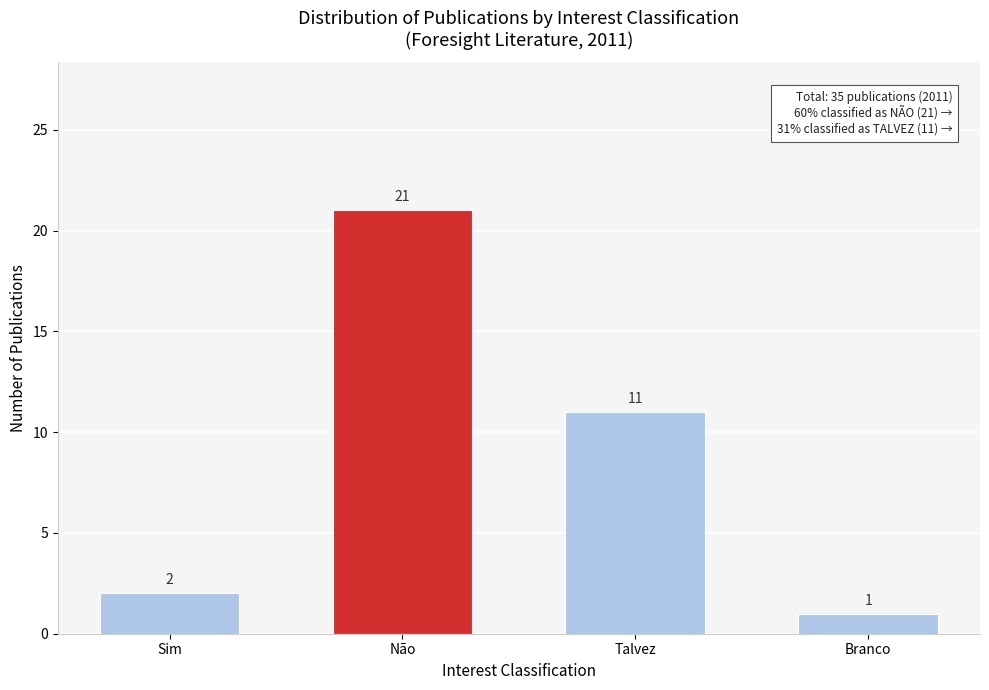

Reading right to left, what are all the values shown in this chart?

Branco=1	Talvez=11	Não=21	Sim=2